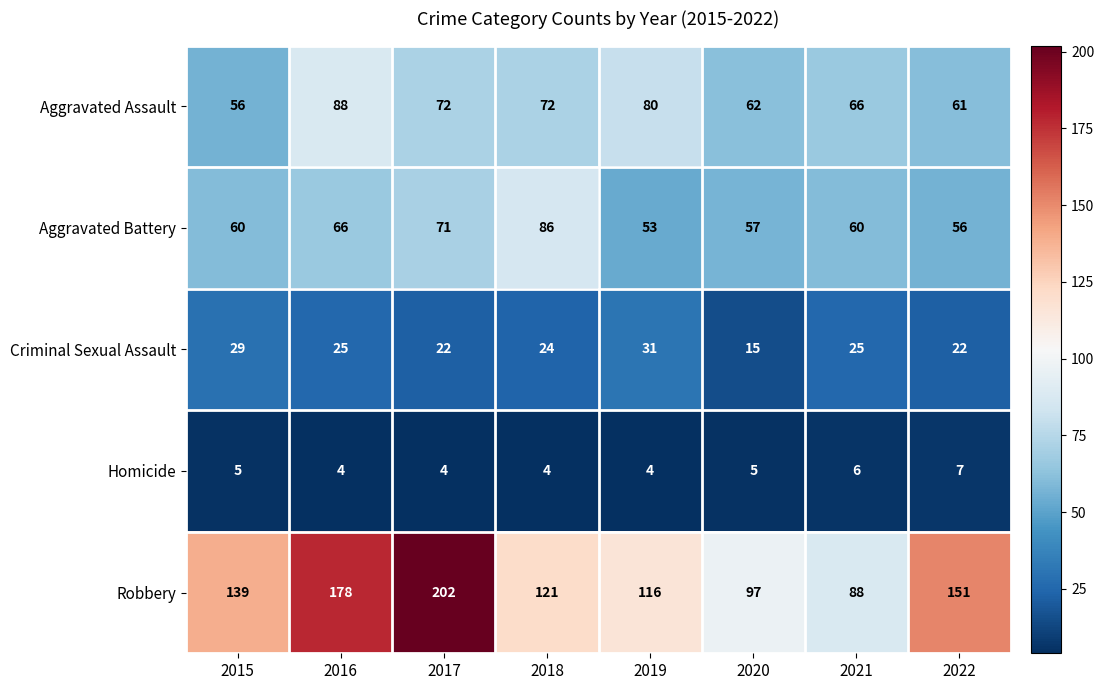

What is the lowest value of the Aggravated Assault series?

56